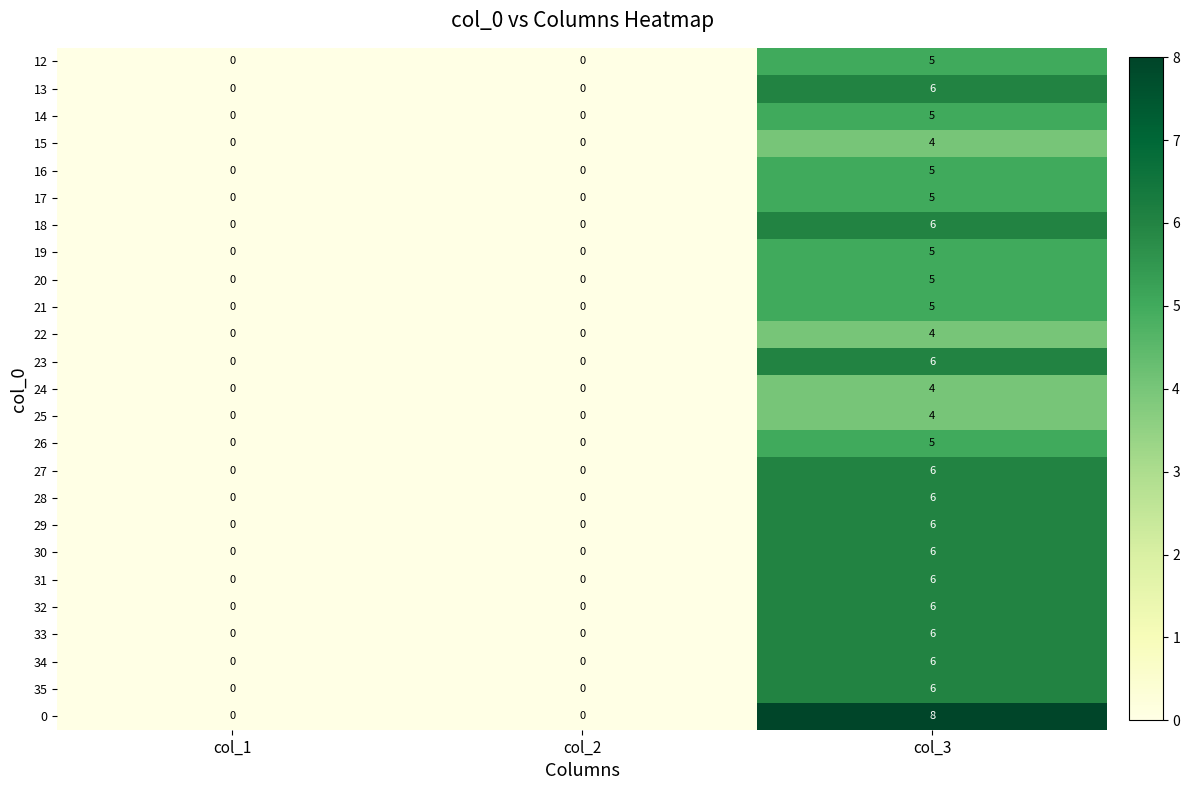

What is the sum of all 32 values?

6